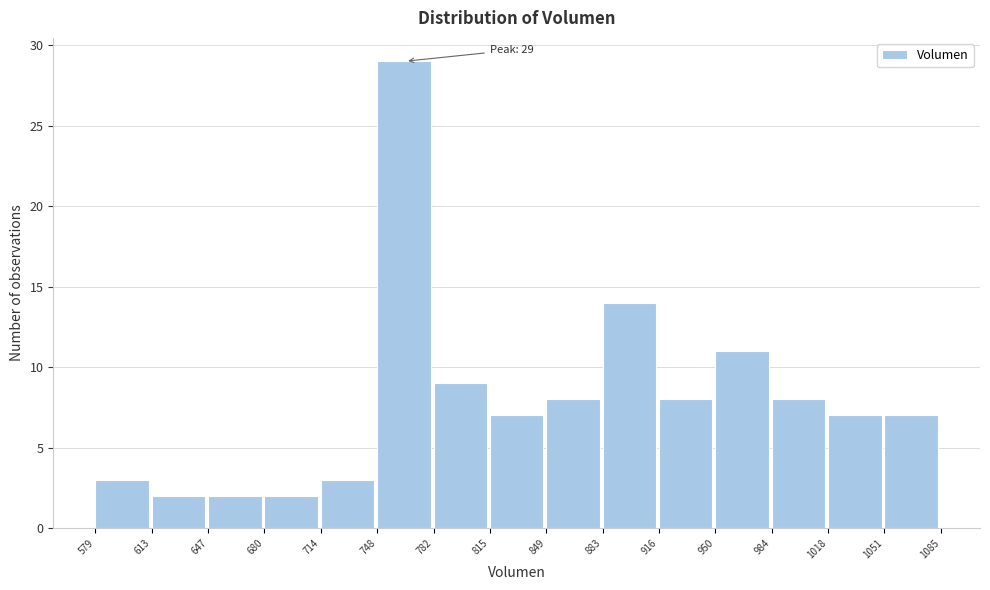

Which range on the x-axis has the tallest bar?

748 to 782